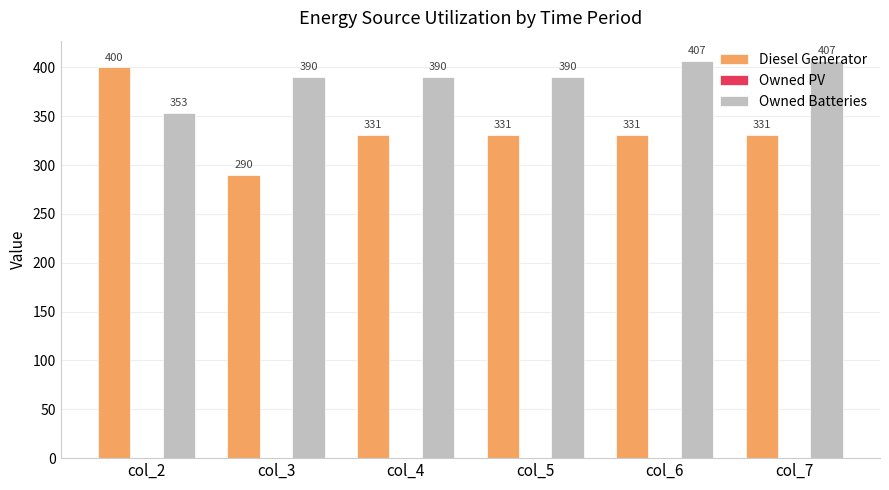

Which series has the largest total across all categories?

Owned Batteries